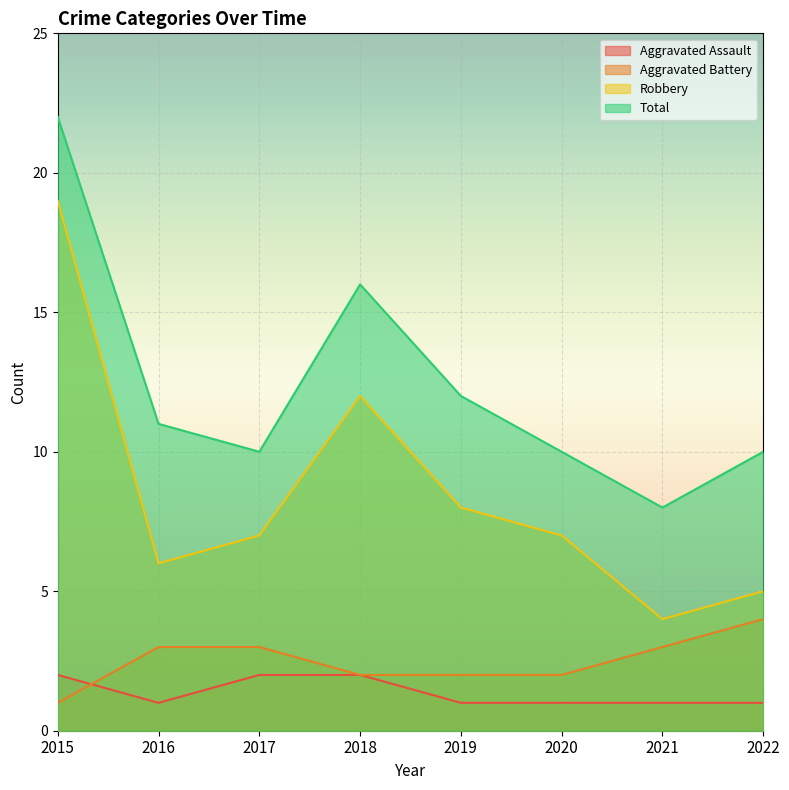

Reading right to left, transcribe all the data shown in this chart.

Aggravated Assault: 2022=1	2021=1	2020=1	2019=1	2018=2	2017=2	2016=1	2015=2
Aggravated Battery: 2022=4	2021=3	2020=2	2019=2	2018=2	2017=3	2016=3	2015=1
Robbery: 2022=5	2021=4	2020=7	2019=8	2018=12	2017=7	2016=6	2015=19
Total: 2022=10	2021=8	2020=10	2019=12	2018=16	2017=10	2016=11	2015=22